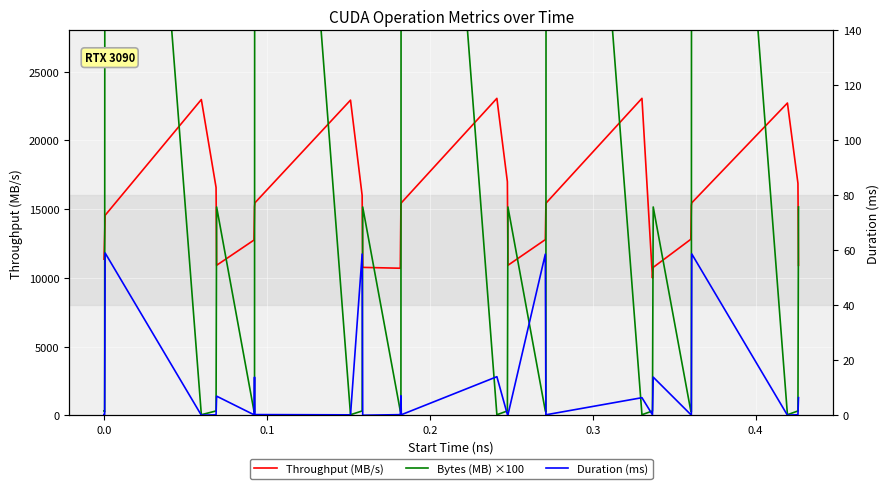

List the series in order of their peak value, lowest first.

Duration (ms), Throughput (MB/s), Bytes (MB) ×100